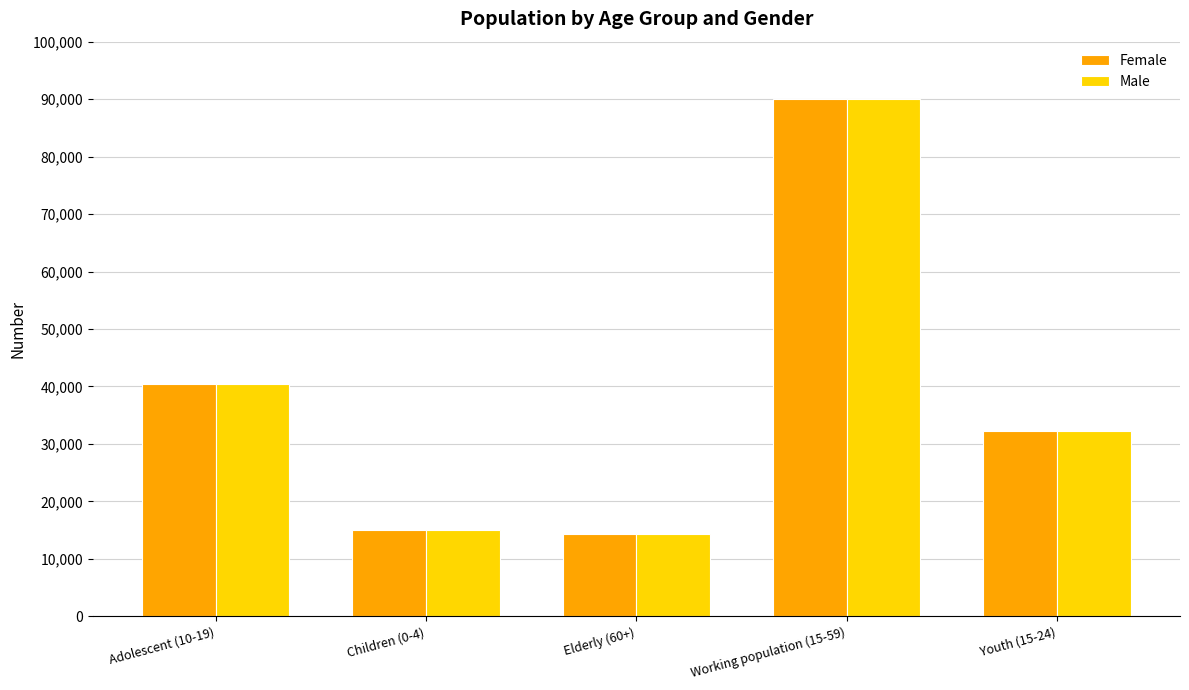

At which label is Female closest to 52128?

Adolescent (10-19)